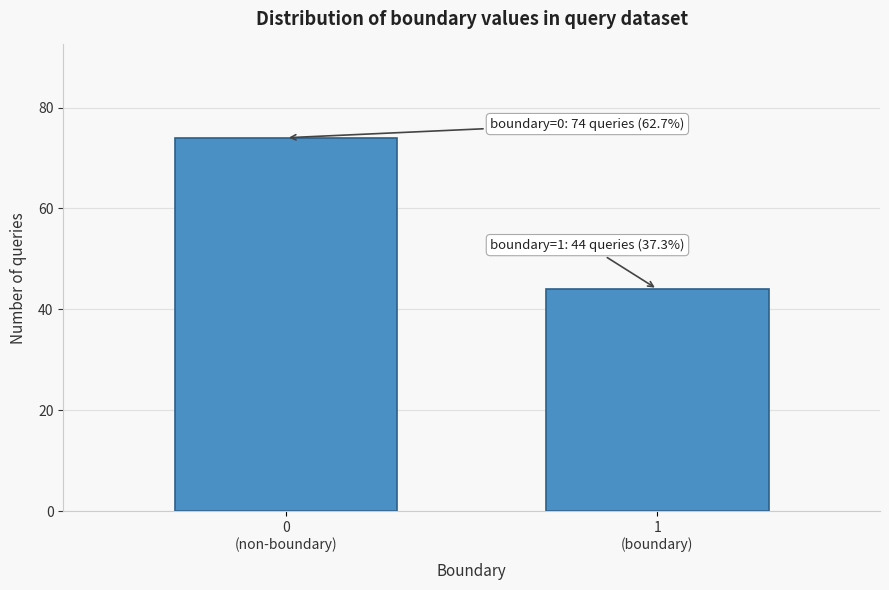

Reading right to left, list all the values displayed in this chart.

44	74